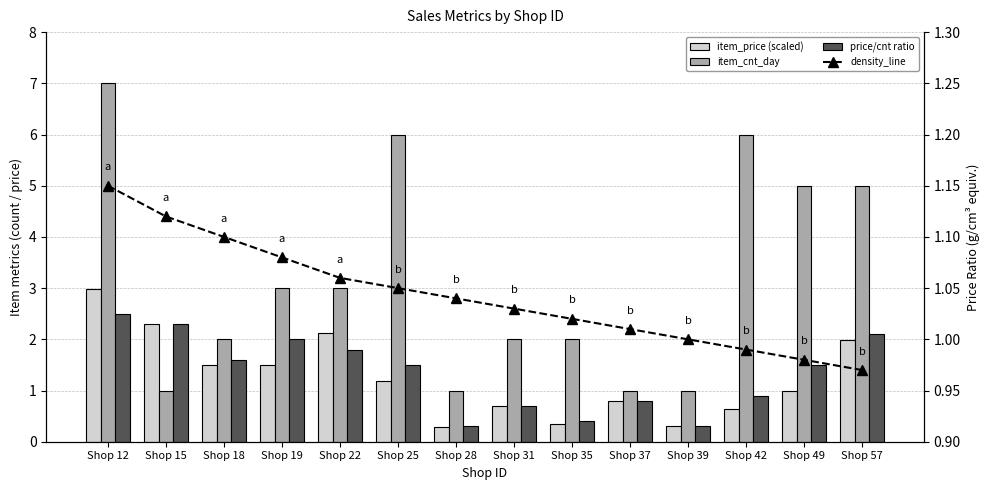

Which series has the largest total across all categories?

item_cnt_day